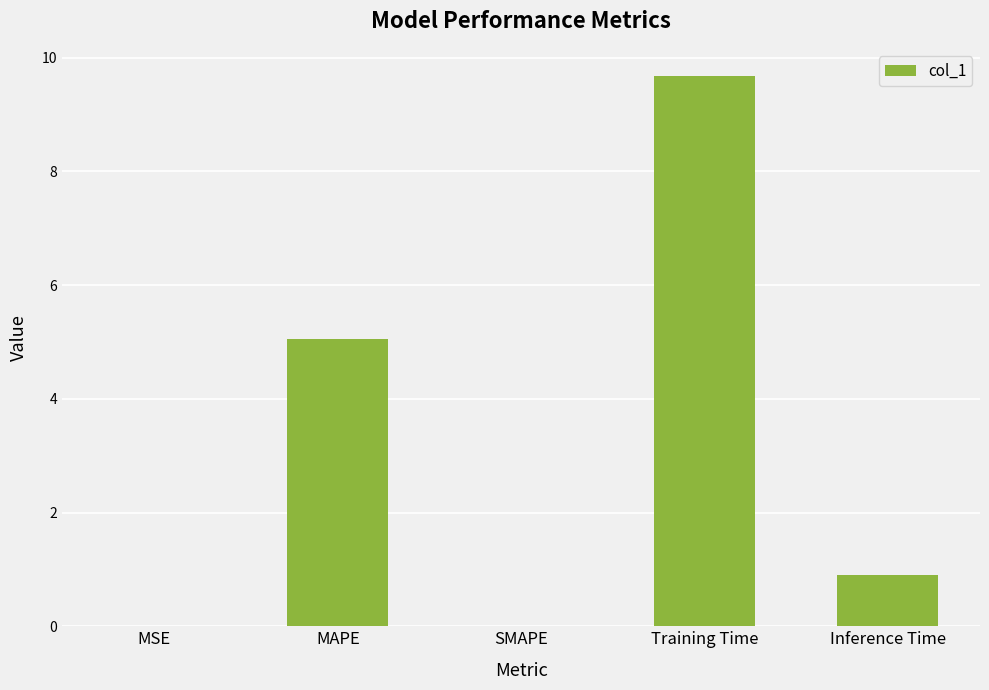

How many distinct data groups are displayed?

1